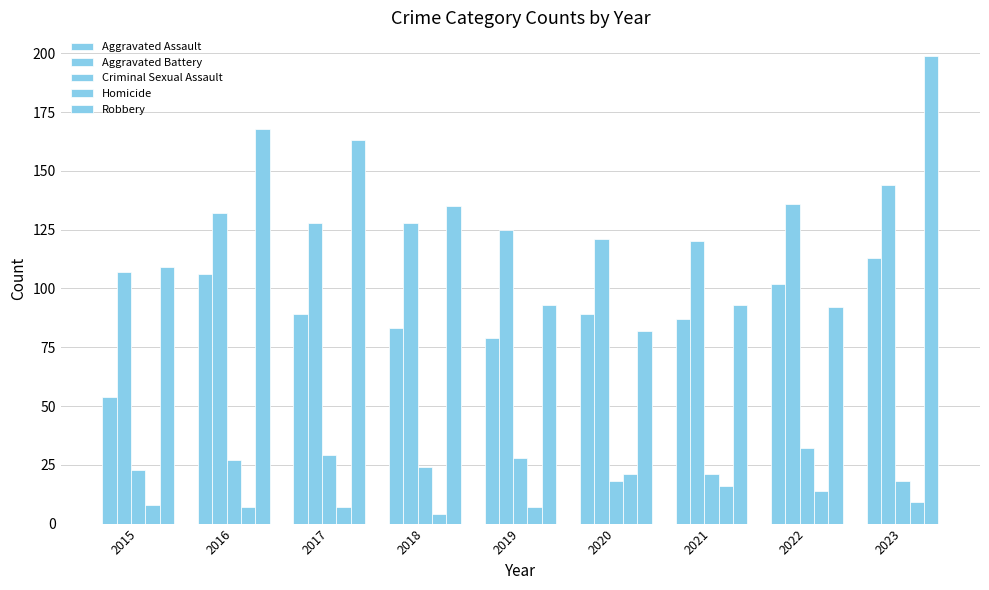

What is the average value of the Robbery series?

126